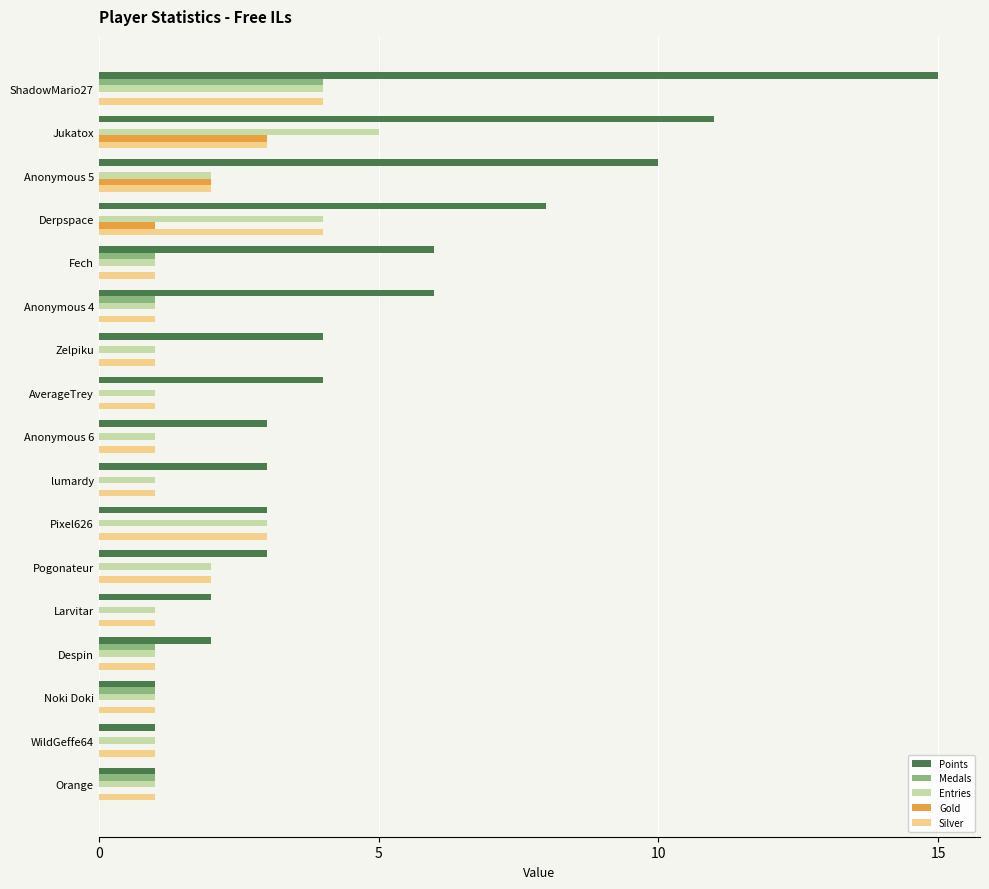

Between Fech and Pogonateur, which series saw the biggest shift?

Points